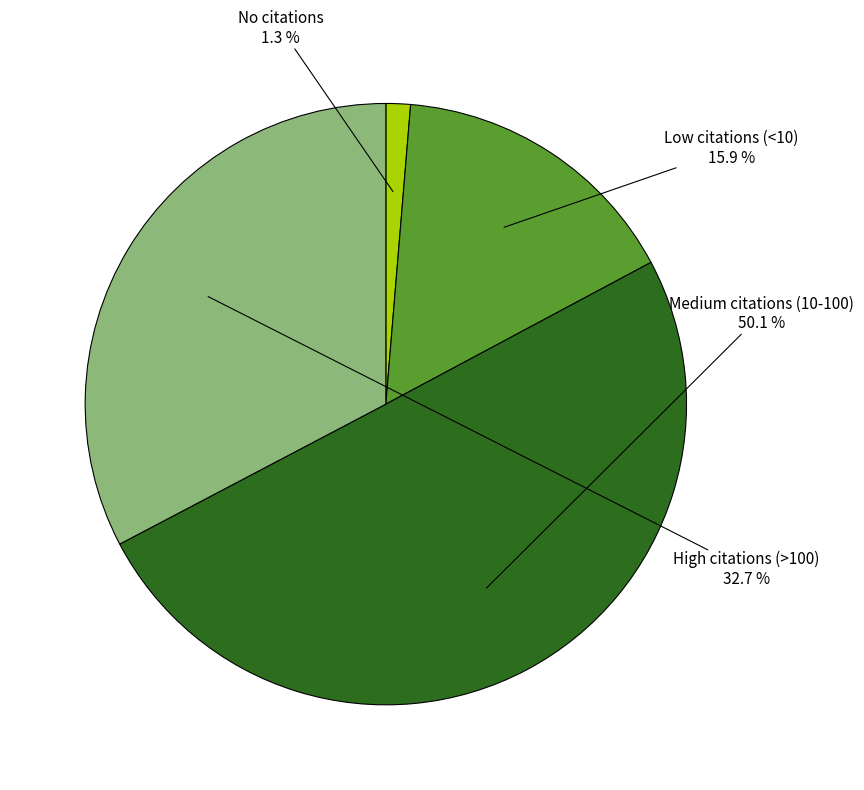

To the nearest percent, what is the difference between the Medium citations (10-100) and Low citations (<10) slice percentages?

34%